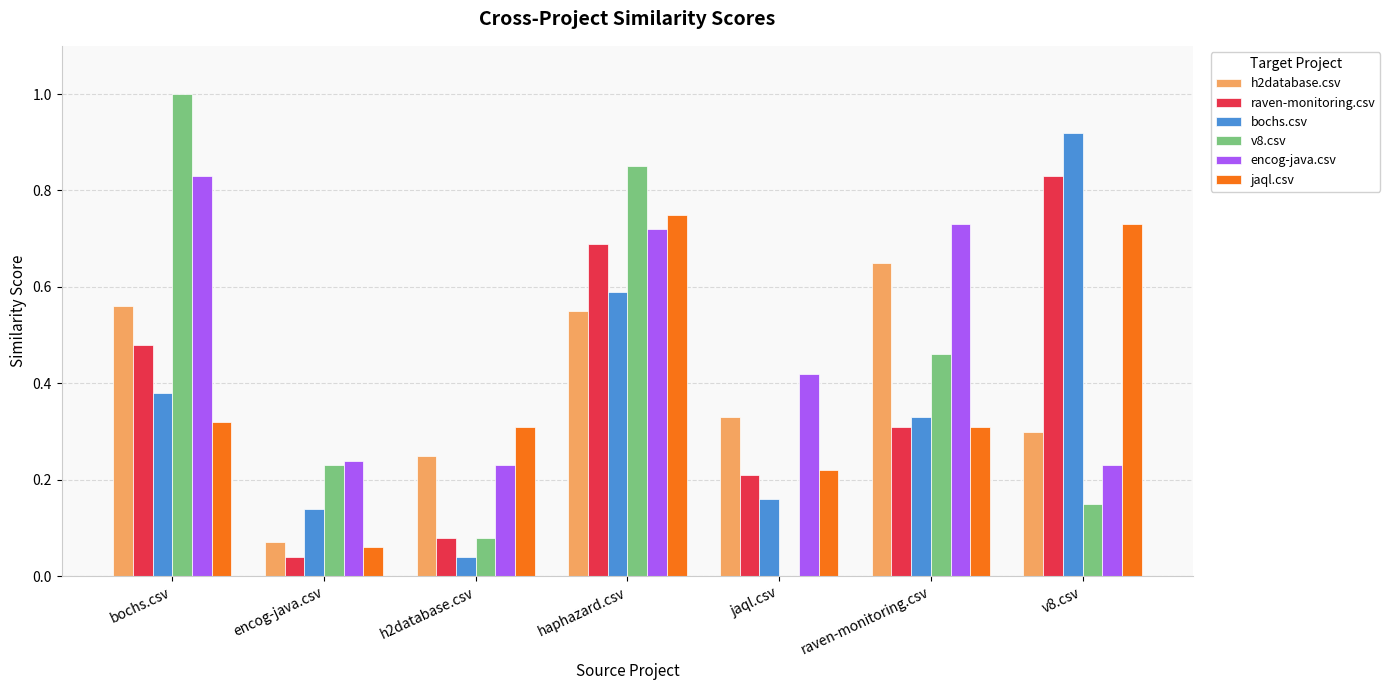

Which category has the highest value in the v8.csv series?

bochs.csv